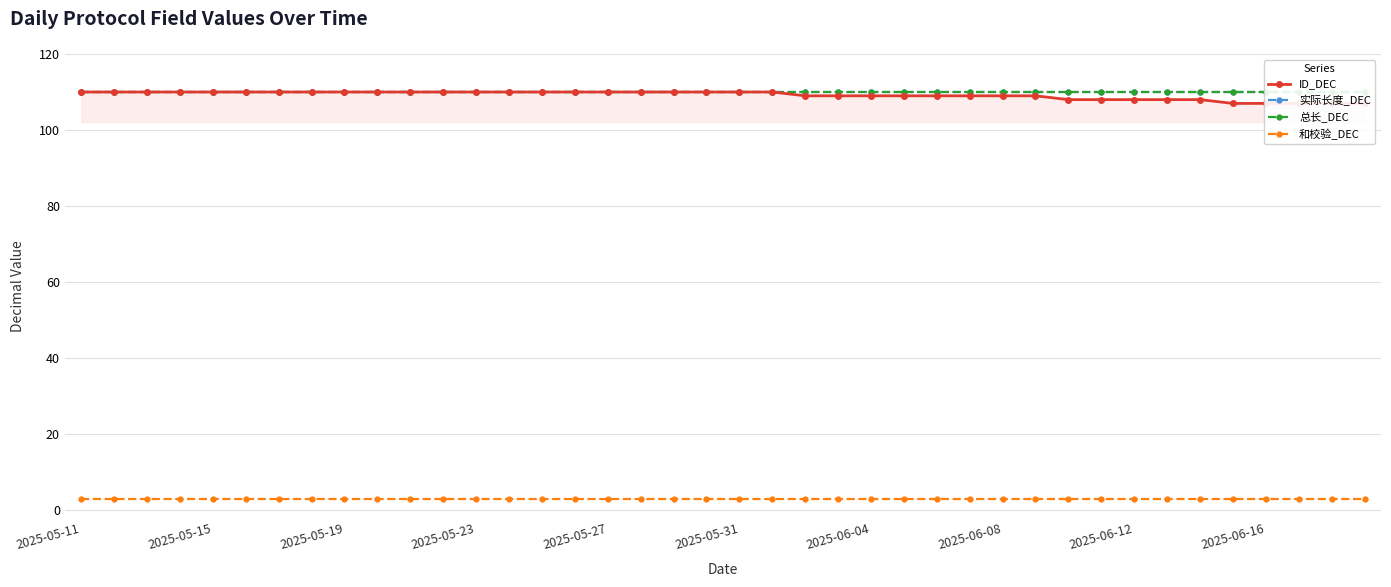

How many categories are shown in the chart?

40